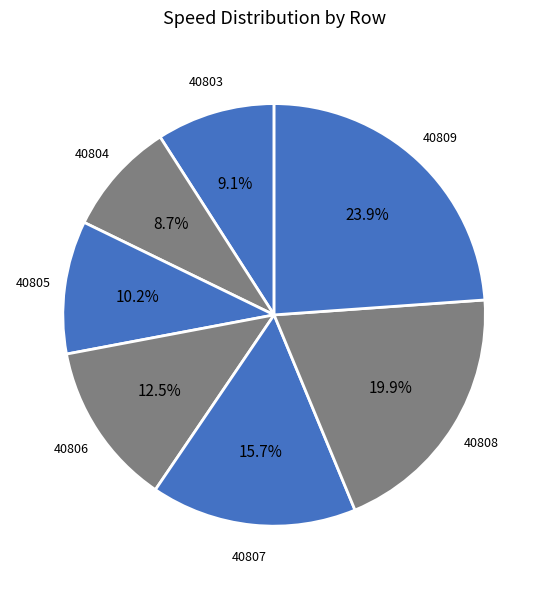

Which slice is the largest?

40809